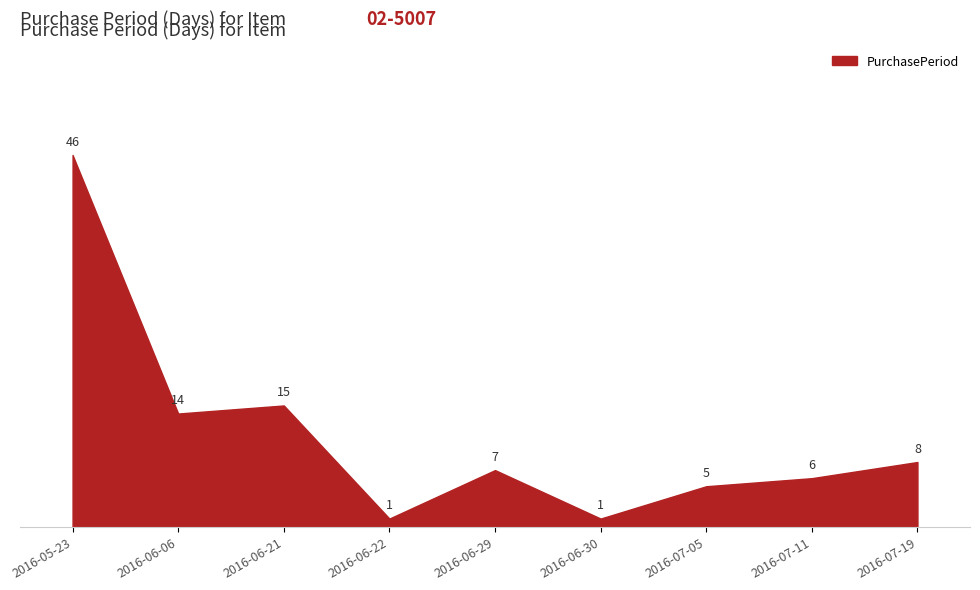

Reading left to right, what are all the values shown in this chart?

2016-05-23=46	2016-06-06=14	2016-06-21=15	2016-06-22=1	2016-06-29=7	2016-06-30=1	2016-07-05=5	2016-07-11=6	2016-07-19=8